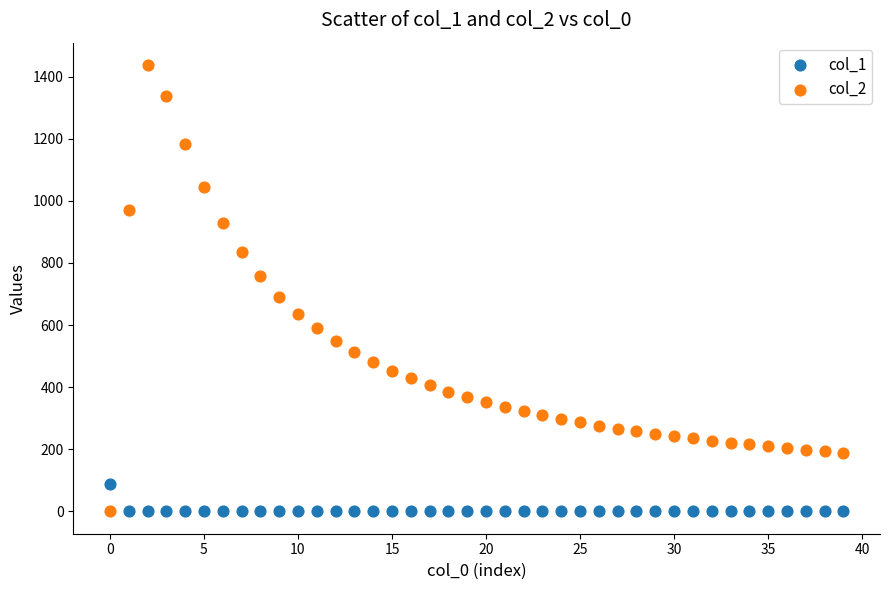

Which series contains the highest Y value?

col_2